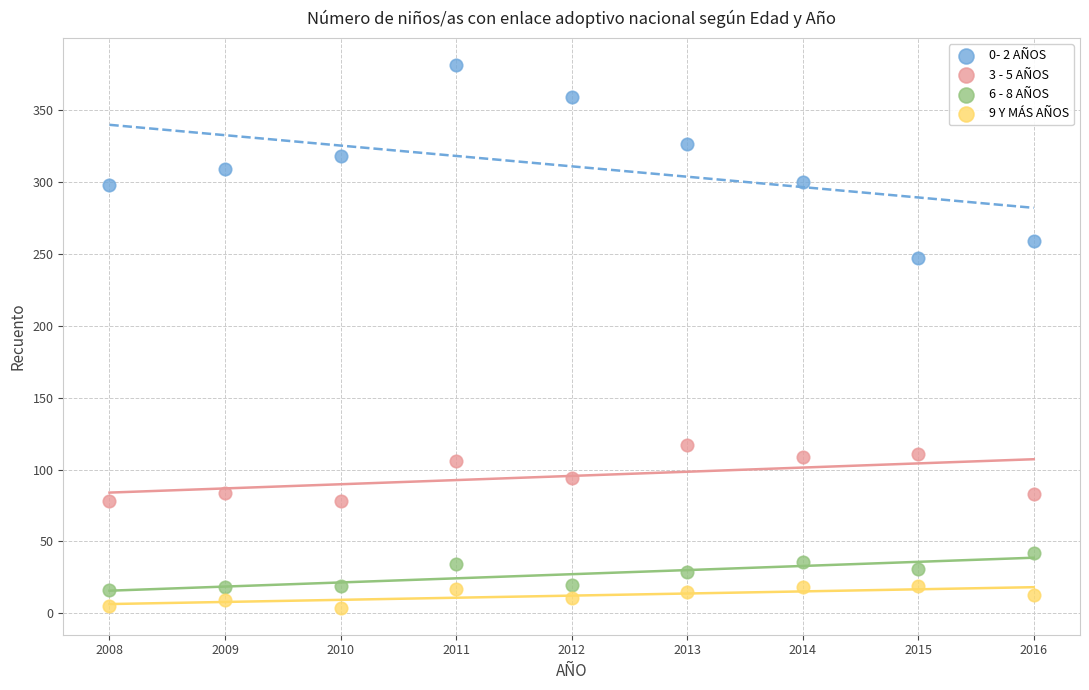

Which series has the widest spread of Y values?

0- 2 AÑOS